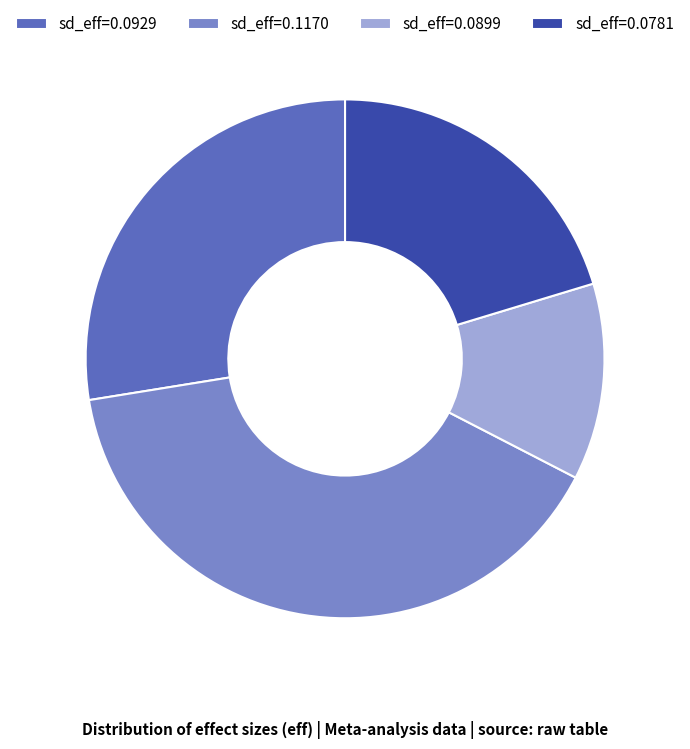

Is it true that sd_eff=0.0929 is 28% of the pie?

True